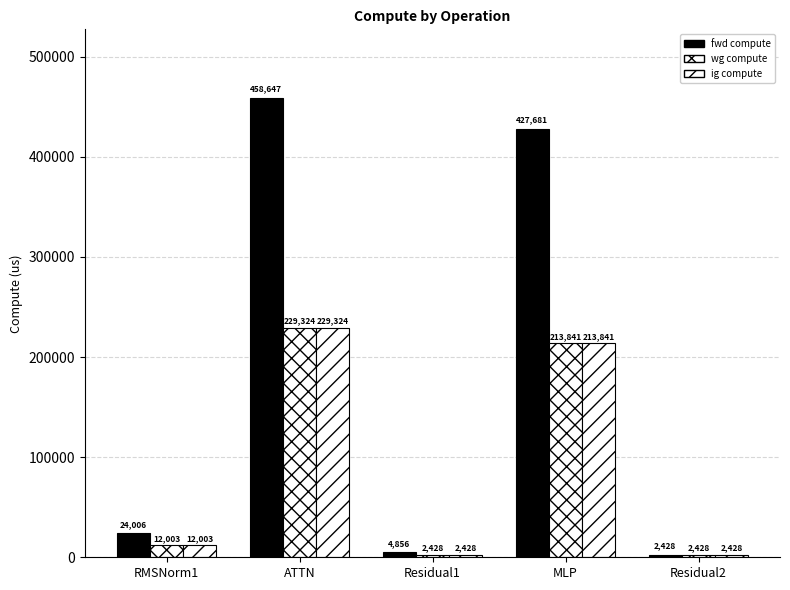

At which category does the chart reach its minimum across all series?

Residual2